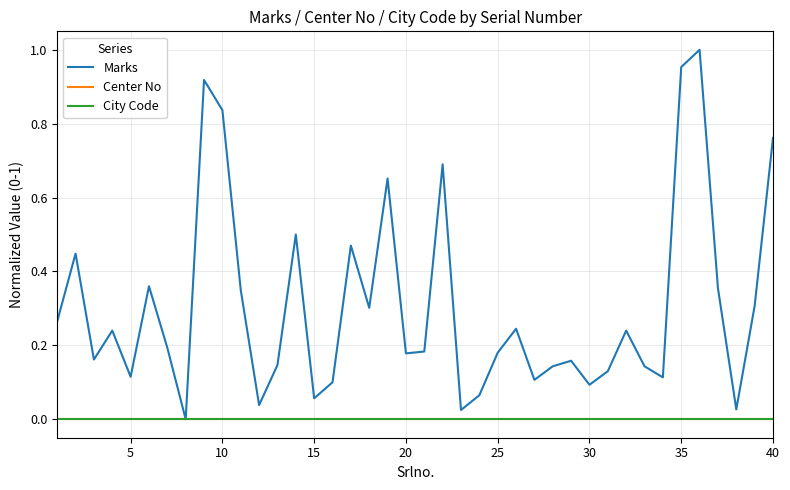

What is the greatest value displayed?

1.0